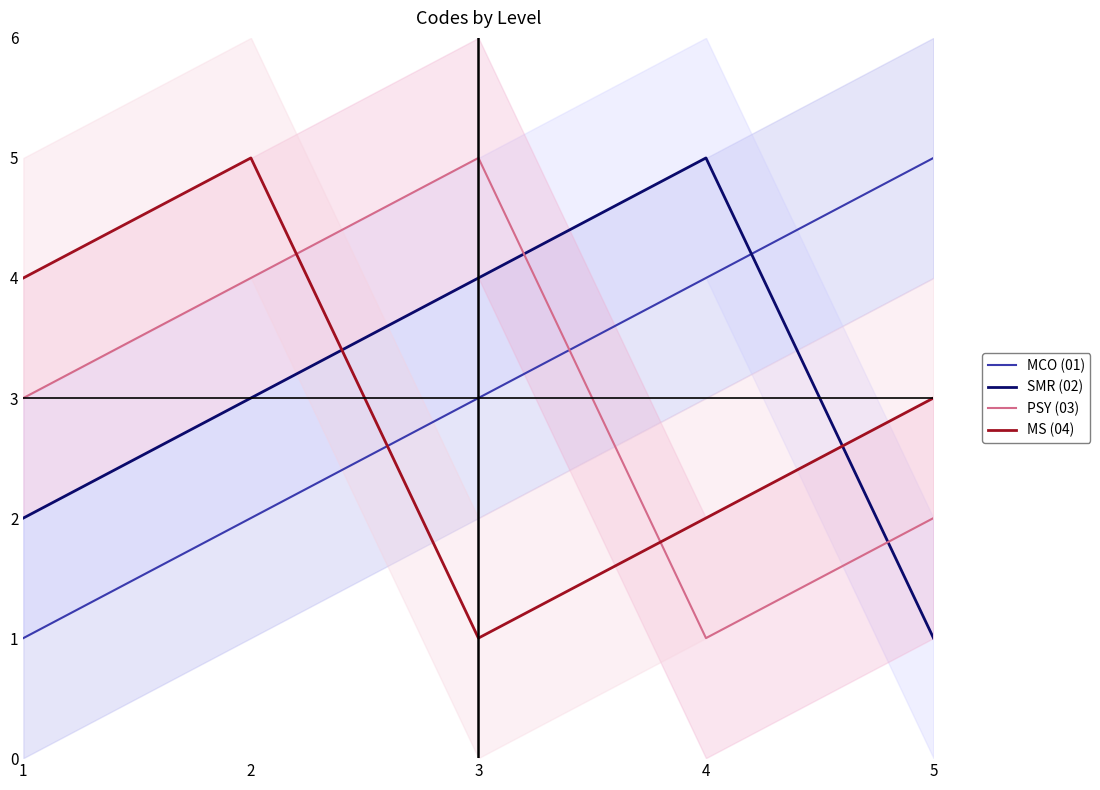

What is the sum of all PSY (03) values?

15